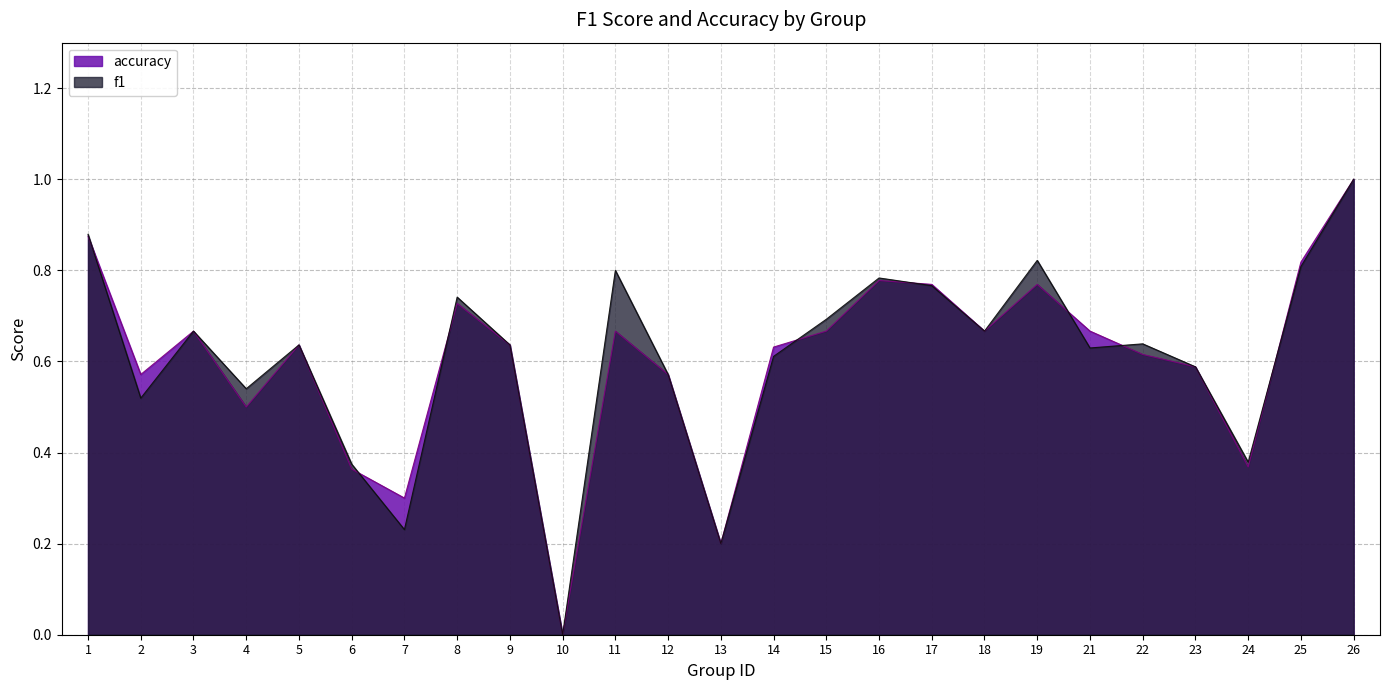

Where is the first local maximum for accuracy?

3